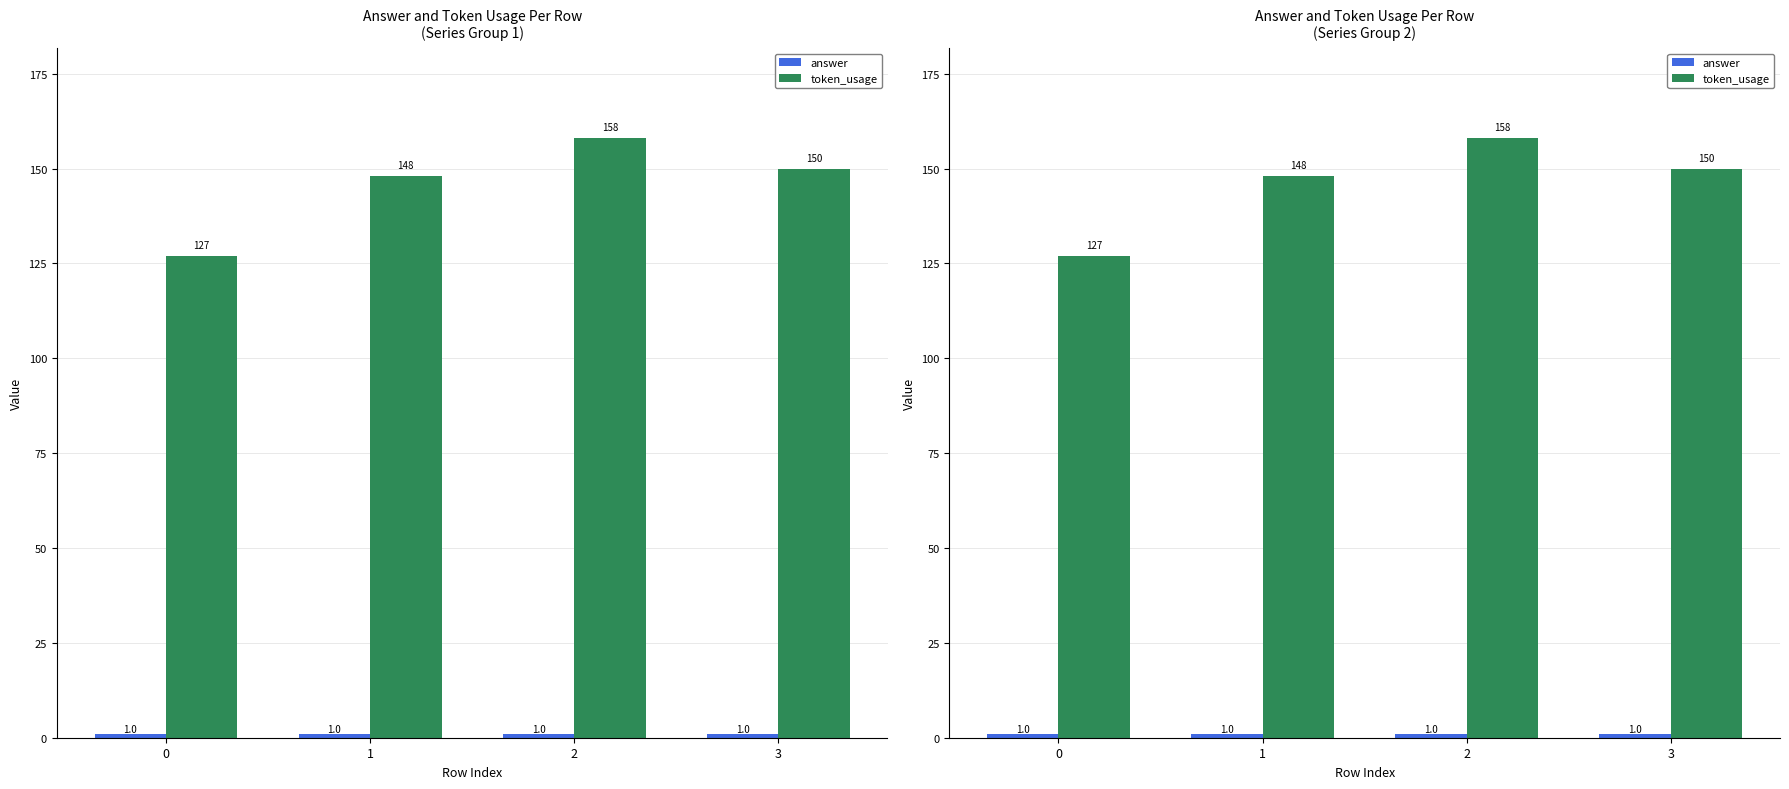

Reading left to right, list all the values displayed in this chart.

answer: 0=1	1=1	2=1	3=1
token_usage: 0=127	1=148	2=158	3=150